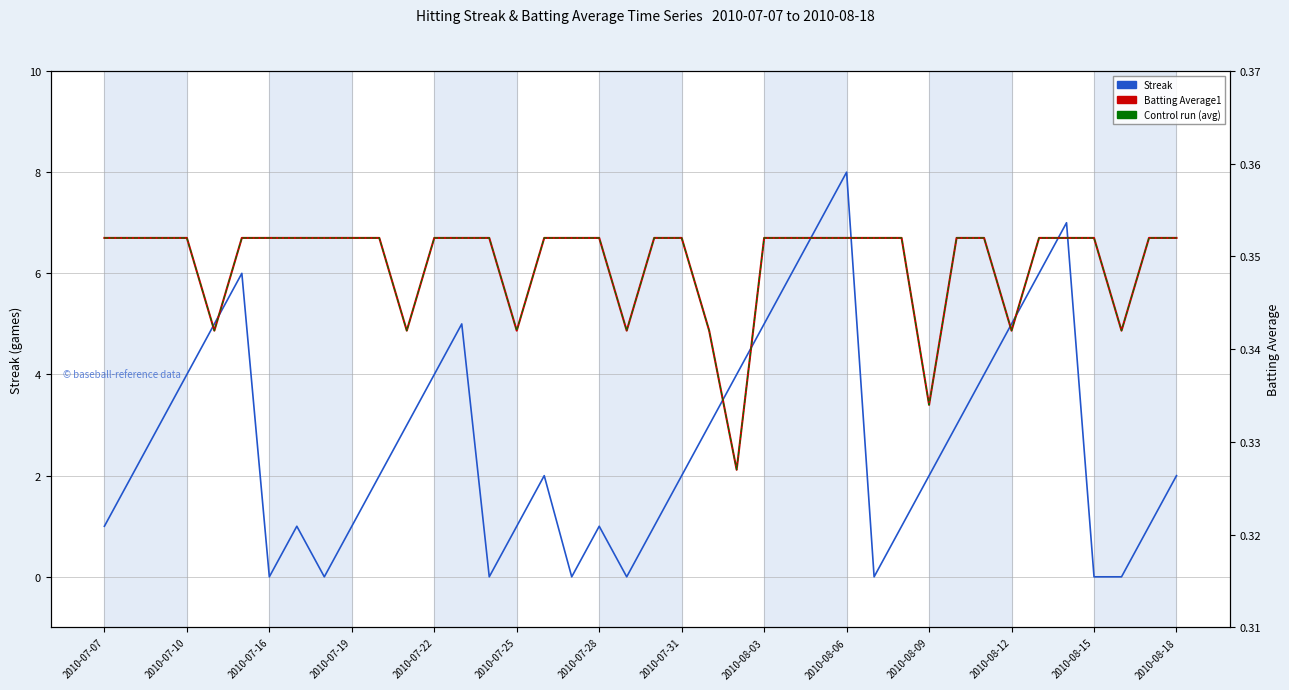

Reading left to right, extract all data points from this chart.

Streak: 1.0	2.0	3.0	4.0	5.0	6.0	0.0	1.0	0.0	1.0	2.0	3.0	4.0	5.0	0.0	1.0	2.0	0.0	1.0	0.0	1.0	2.0	3.0	4.0	5.0	6.0	7.0	8.0	0.0	1.0	2.0	3.0	4.0	5.0	6.0	7.0	0.0	0.0	1.0	2.0
Batting Average1: 0.4	0.4	0.4	0.4	0.3	0.4	0.4	0.4	0.4	0.4	0.4	0.3	0.4	0.4	0.4	0.3	0.4	0.4	0.4	0.3	0.4	0.4	0.3	0.3	0.4	0.4	0.4	0.4	0.4	0.4	0.3	0.4	0.4	0.3	0.4	0.4	0.4	0.3	0.4	0.4
Control run (avg): 0.4	0.4	0.4	0.4	0.3	0.4	0.4	0.4	0.4	0.4	0.4	0.3	0.4	0.4	0.4	0.3	0.4	0.4	0.4	0.3	0.4	0.4	0.3	0.3	0.4	0.4	0.4	0.4	0.4	0.4	0.3	0.4	0.4	0.3	0.4	0.4	0.4	0.3	0.4	0.4